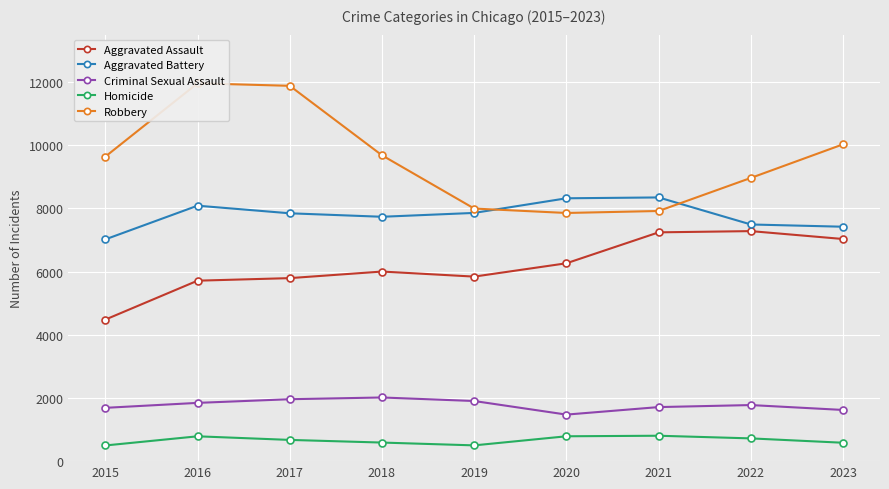

List the labels in order of Criminal Sexual Assault value, smallest first.

2020, 2023, 2015, 2021, 2022, 2016, 2019, 2017, 2018